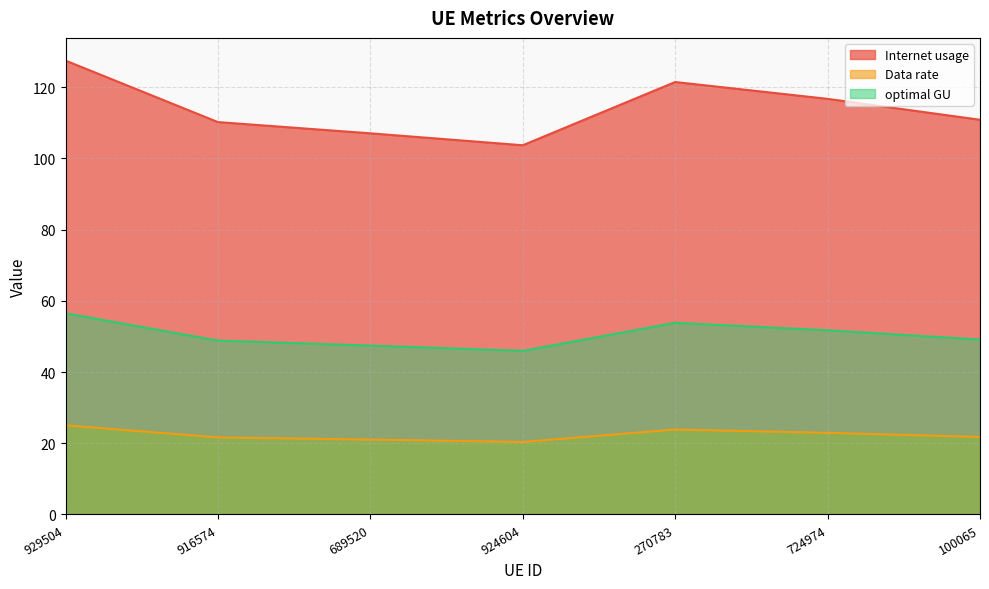

At which label does Data rate first exceed 21?

929504